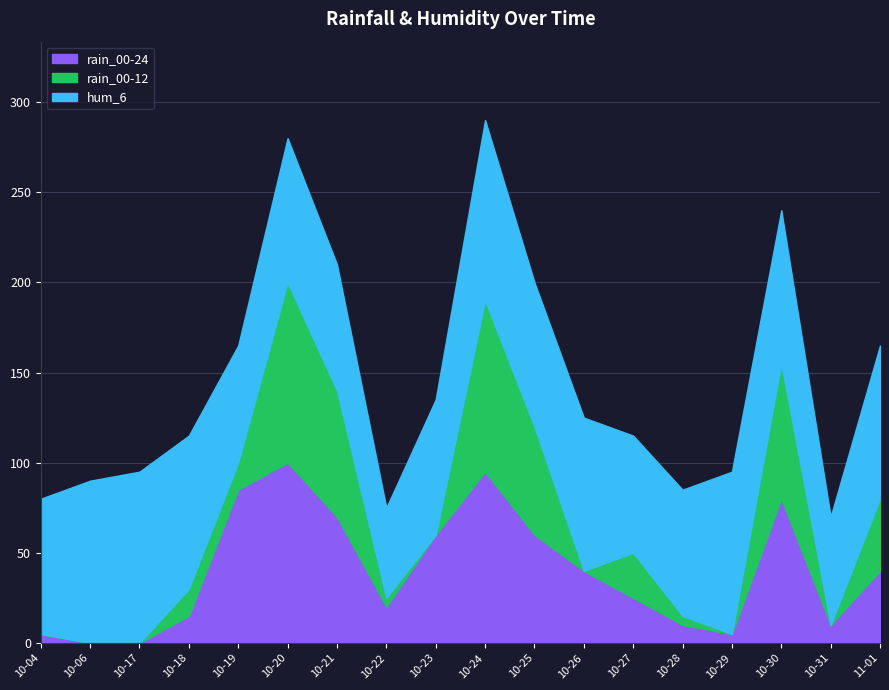

Which series changed the most between 2023-10-19 and 2023-10-31?

rain_00-24